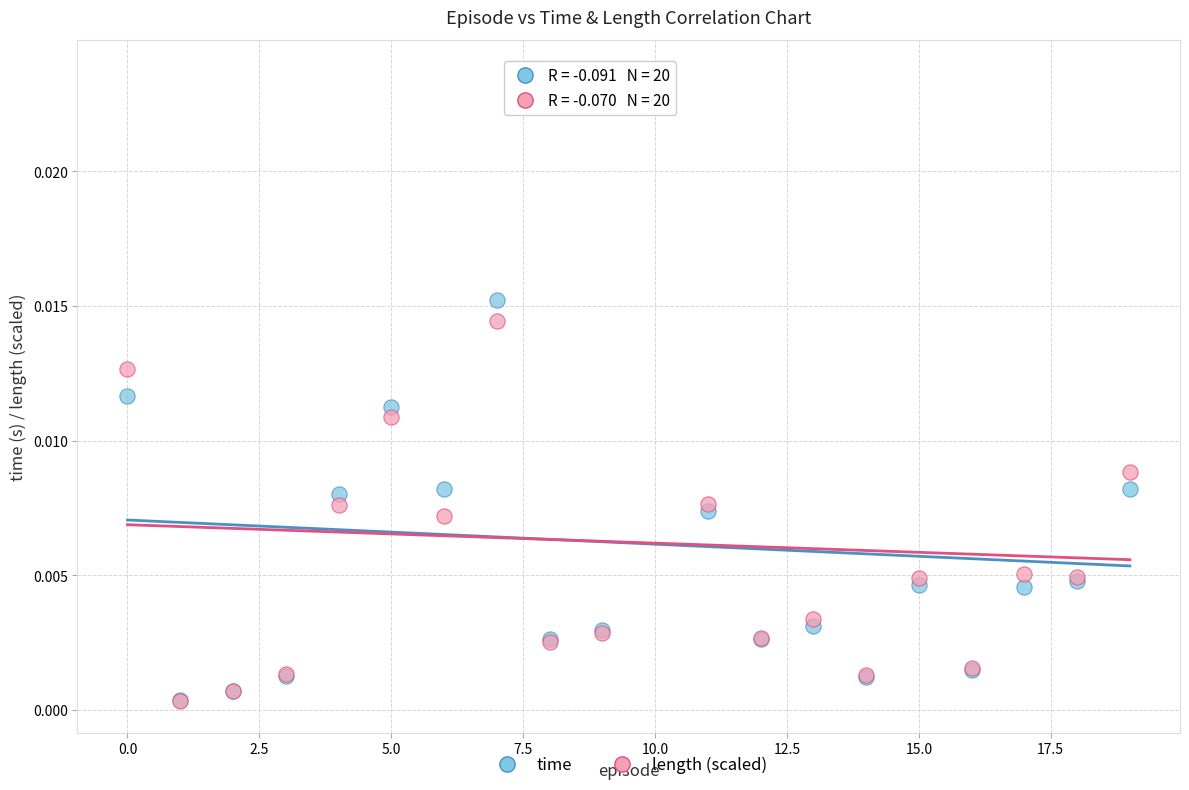

What are all the series names shown in the legend?

time, length (scaled)